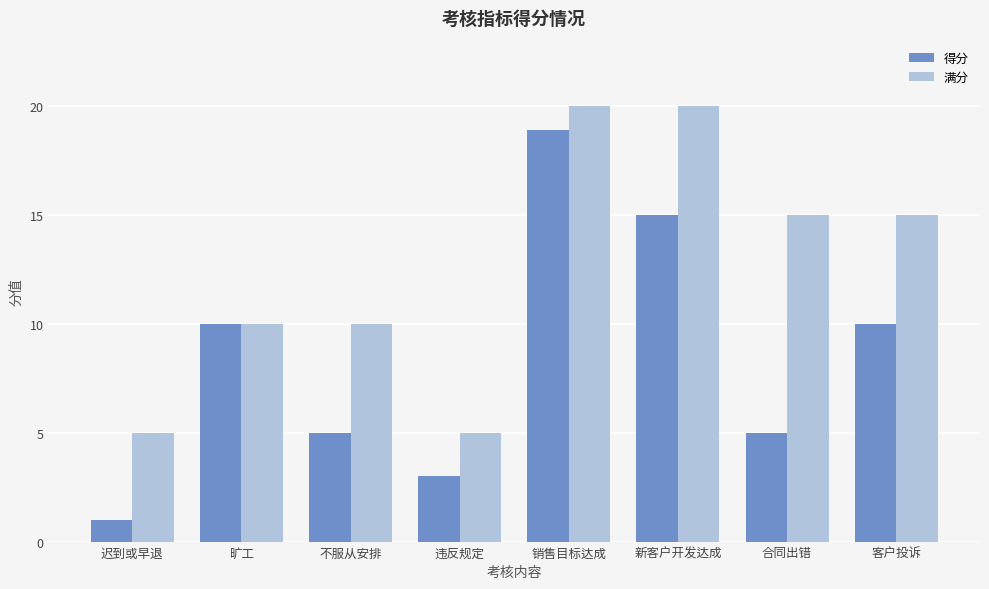

List the series in order of their overall mean, lowest first.

得分, 满分